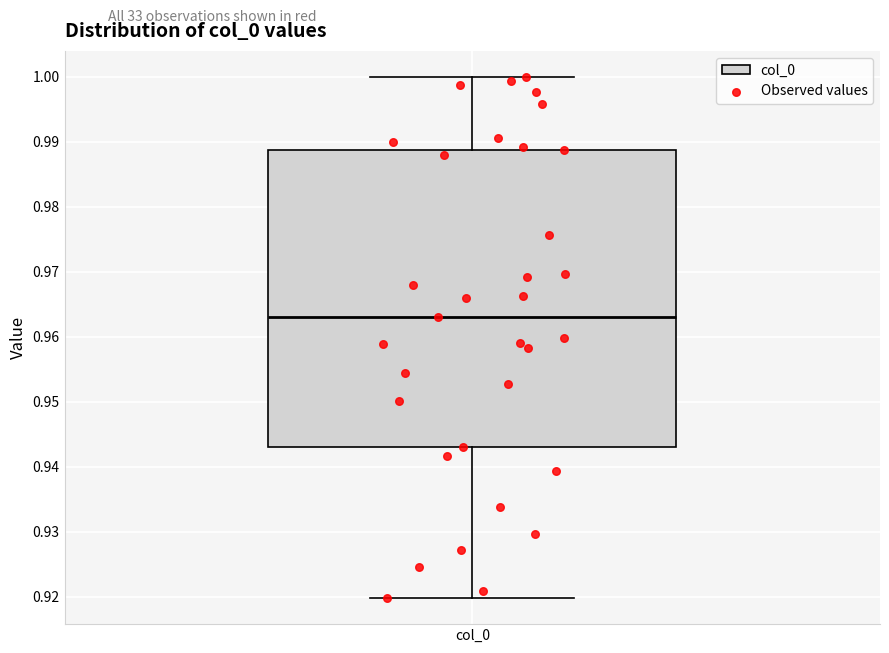

Read this box plot against the y-axis: the position of the median line, the range covered by the box, and the ends of both whiskers. The values are not printed on the chart, so give them approximately, as read against the axis.

median 0.963, box 0.943 to 0.989, whiskers 0.920 to 1.000